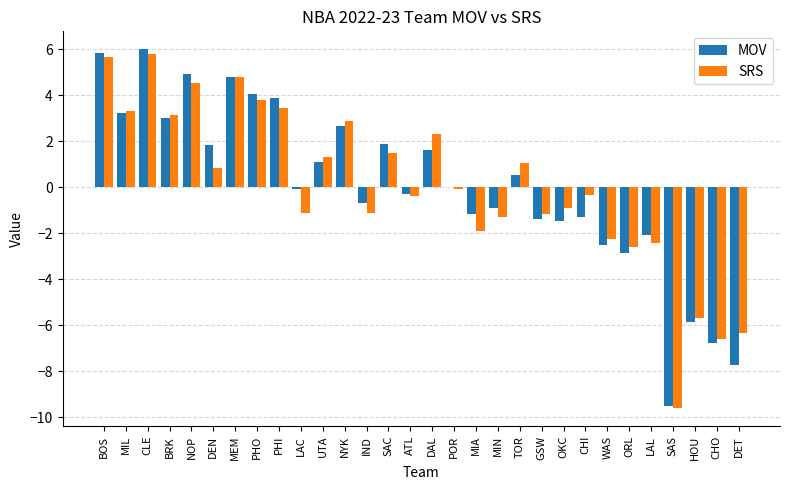

The value of MOV at BOS is 5.8. True or false?

True